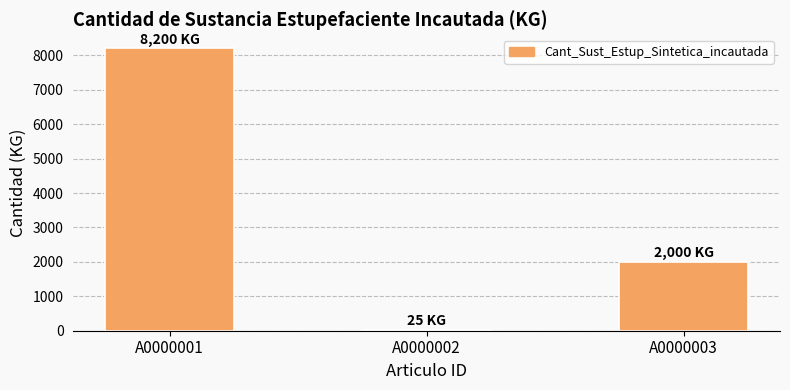

At which category does the chart reach its peak across all series?

A0000001